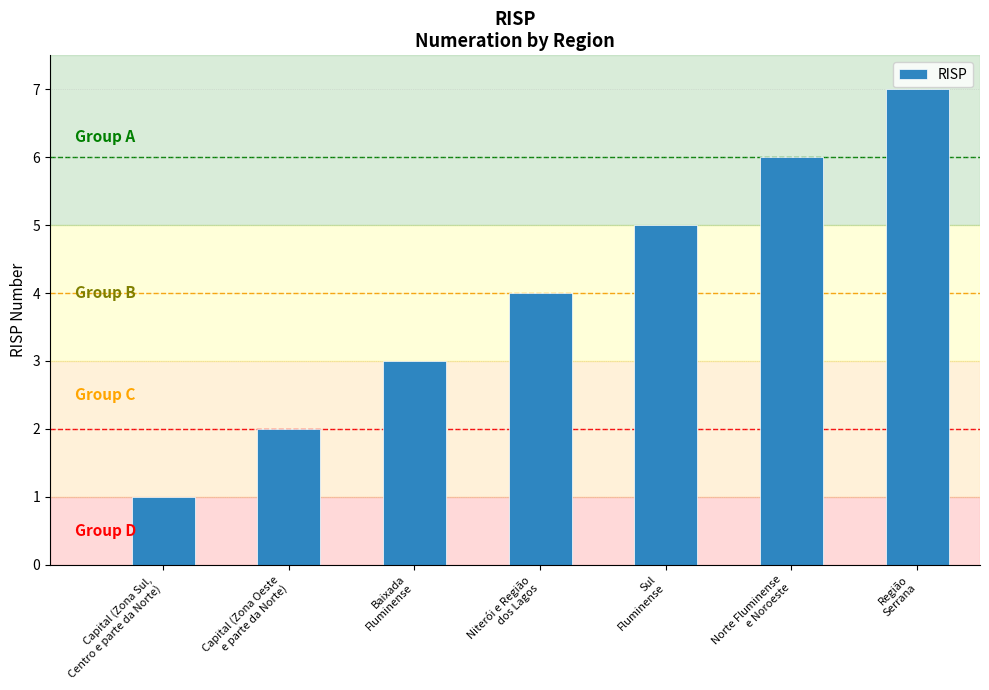

Read the value at Sul
Fluminense.

5